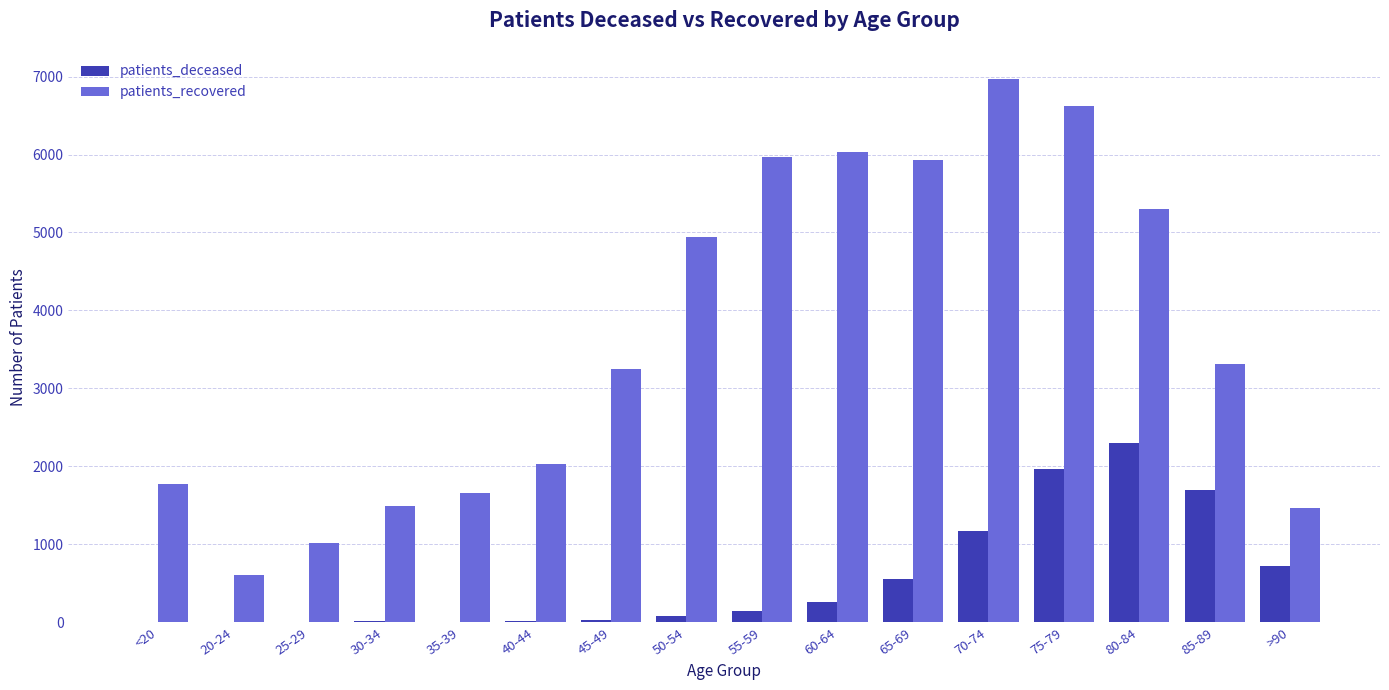

Are the bars horizontal?

No